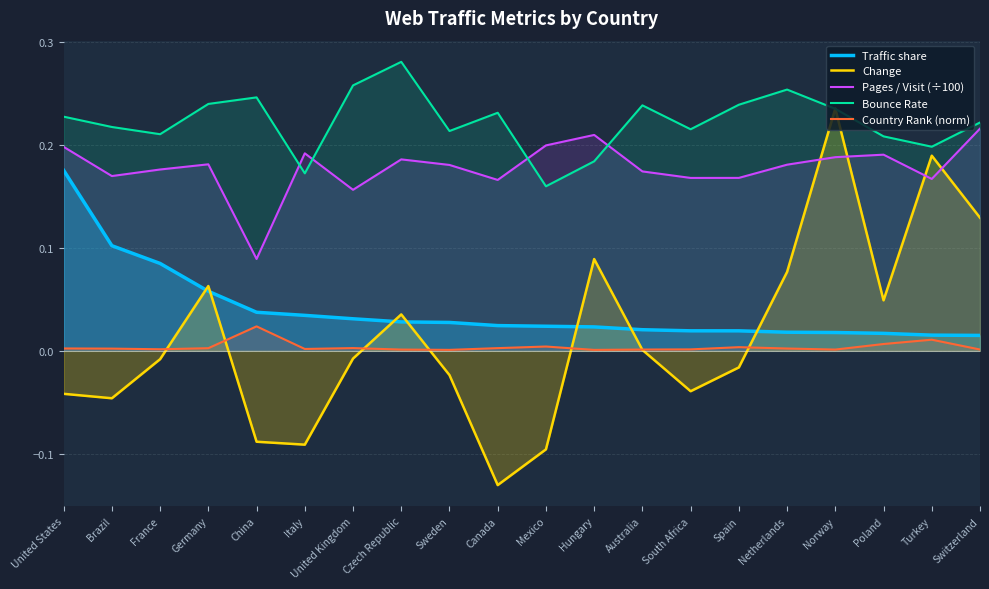

Is it true that Country Rank (norm) equals 0.0 at Netherlands?

True